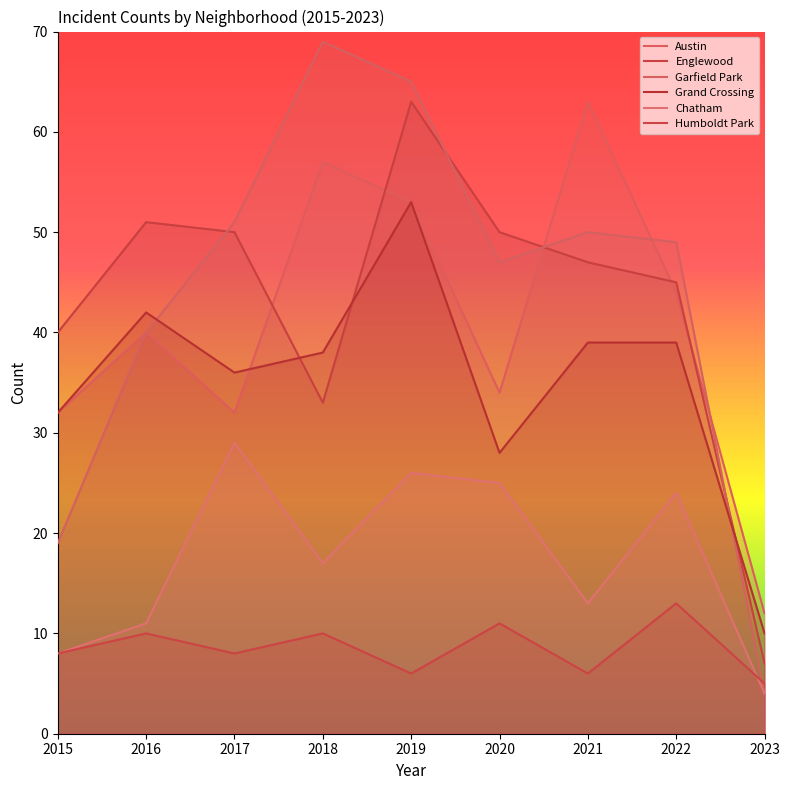

Which label corresponds to the largest value in the chart?

2018